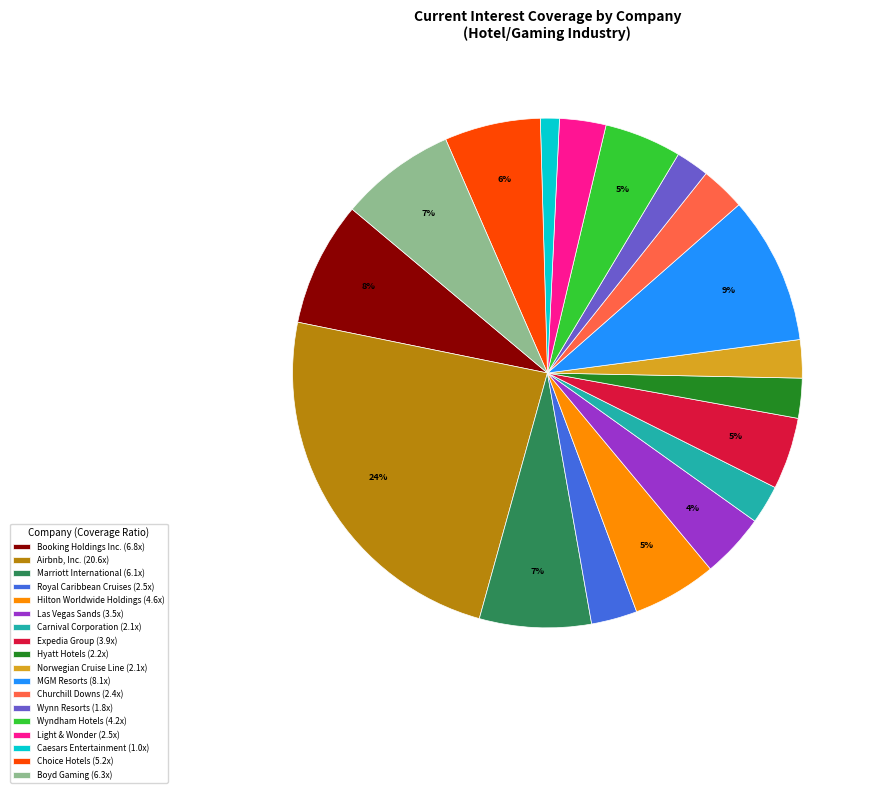

Is it true that Wynn Resorts is 11% of the pie?

False